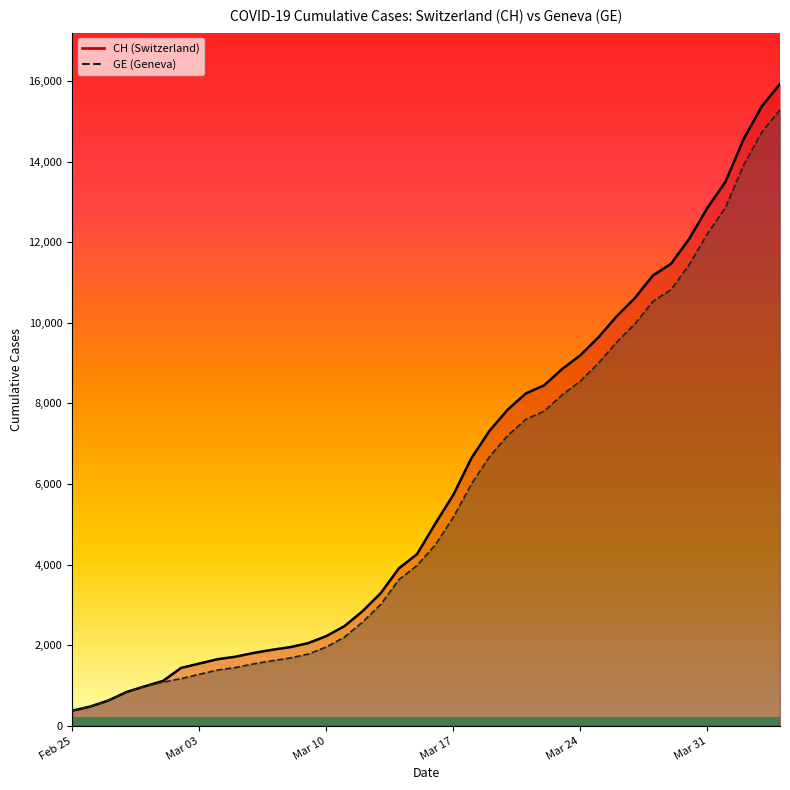

Is the value of GE at 2020-03-18 greater than the value of CH at 2020-03-12?

Yes